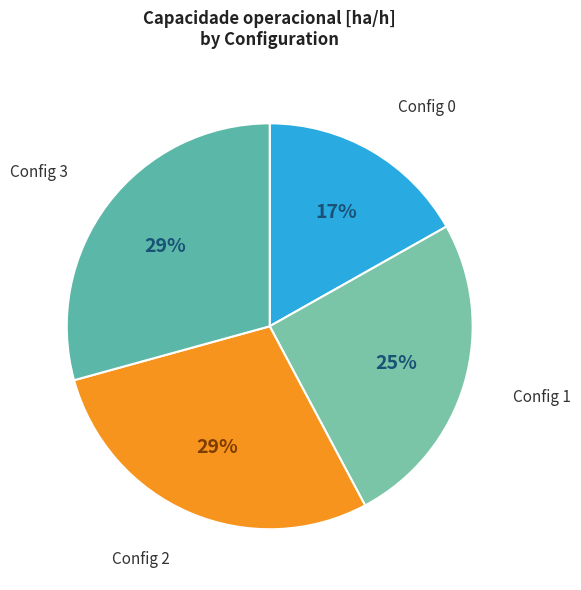

Approximately how many times larger is the value at Config 2 compared to Config 3?

1.0